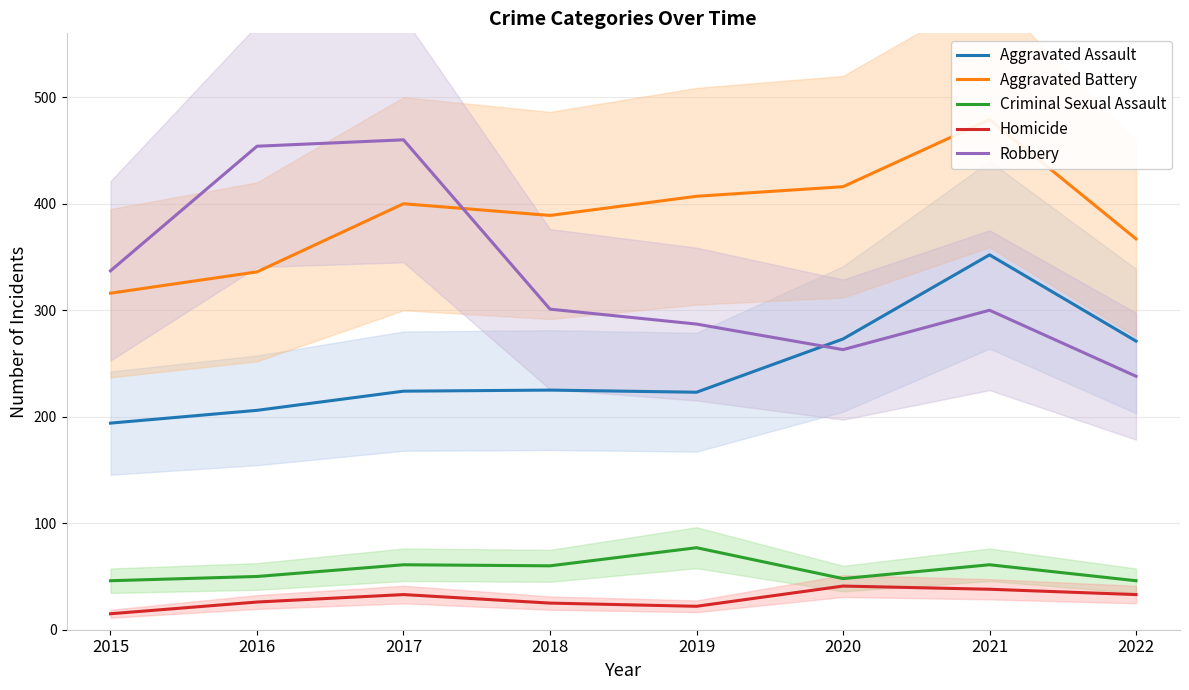

Which category has the highest value in the Robbery series?

2017